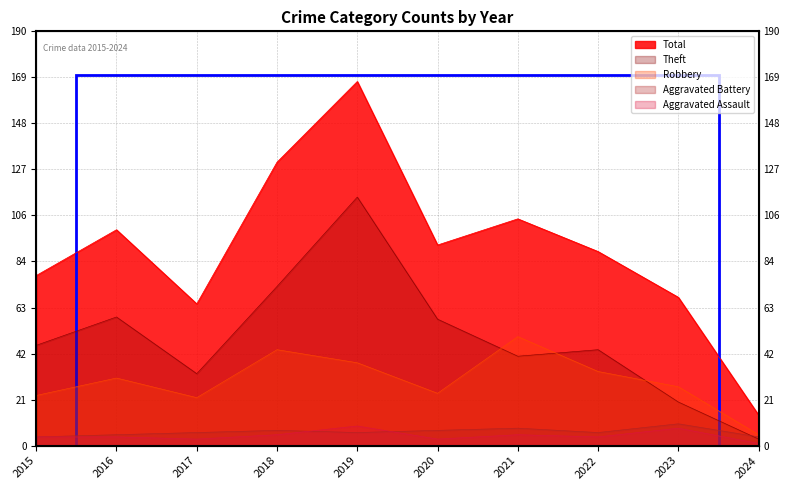

Is it true that Robbery equals 5 at 2024?

True